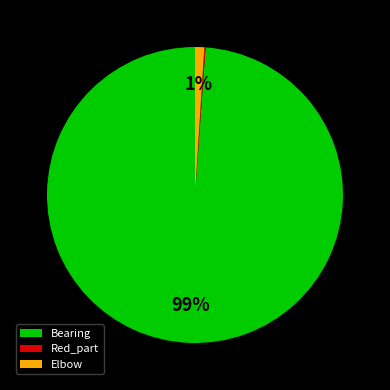

Between Elbow and Bearing, which is larger?

Bearing